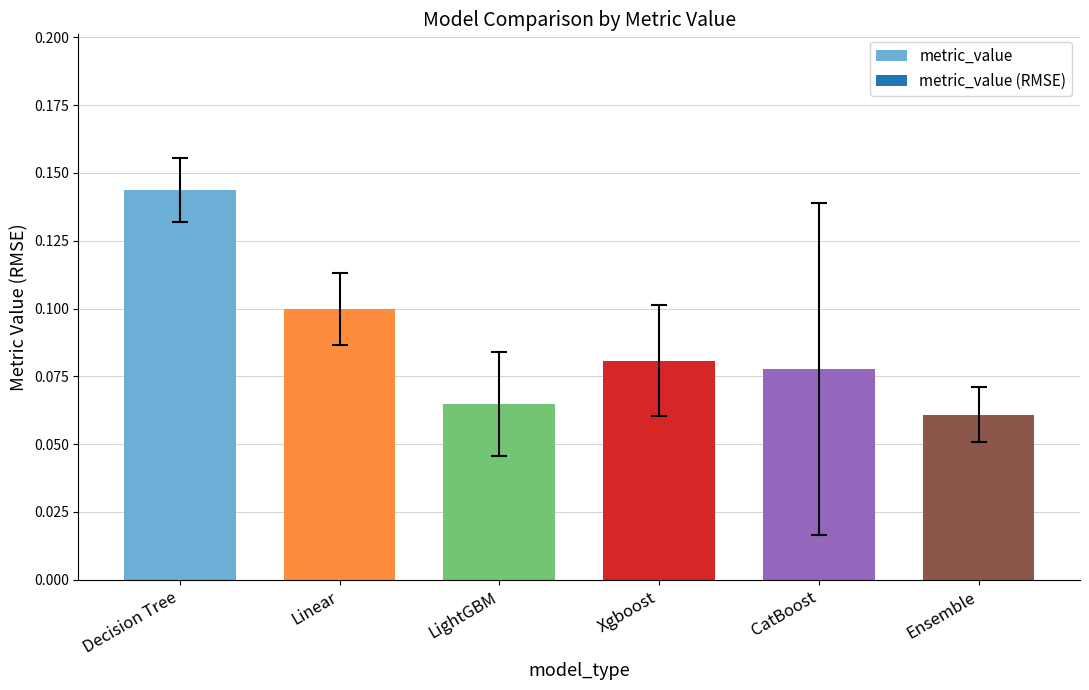

How many bars are there in total?

6